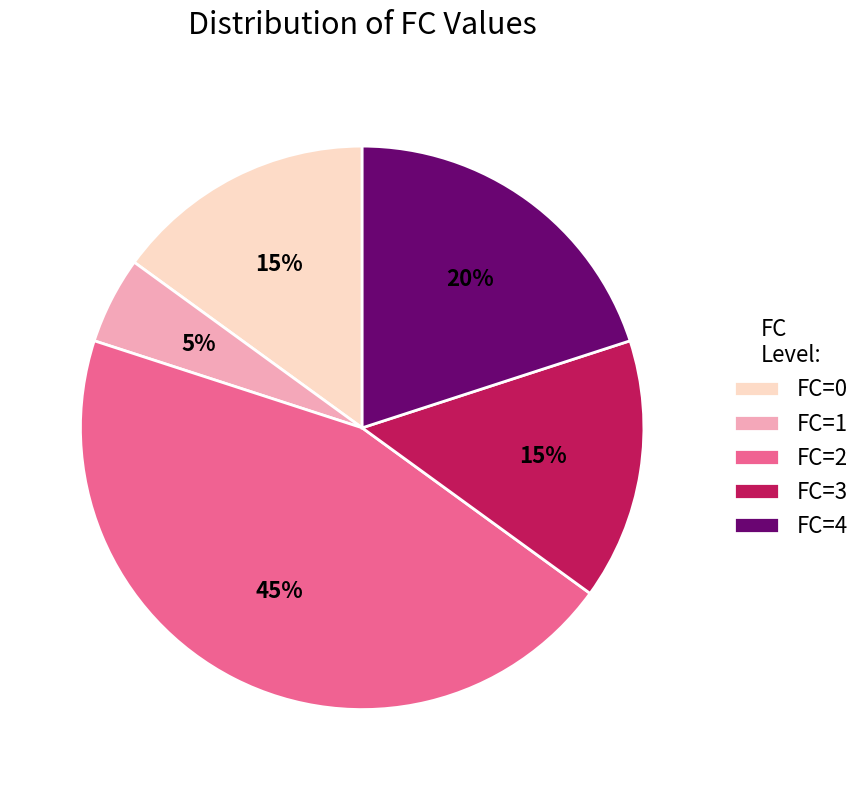

Is FC=3 the majority of the pie?

No